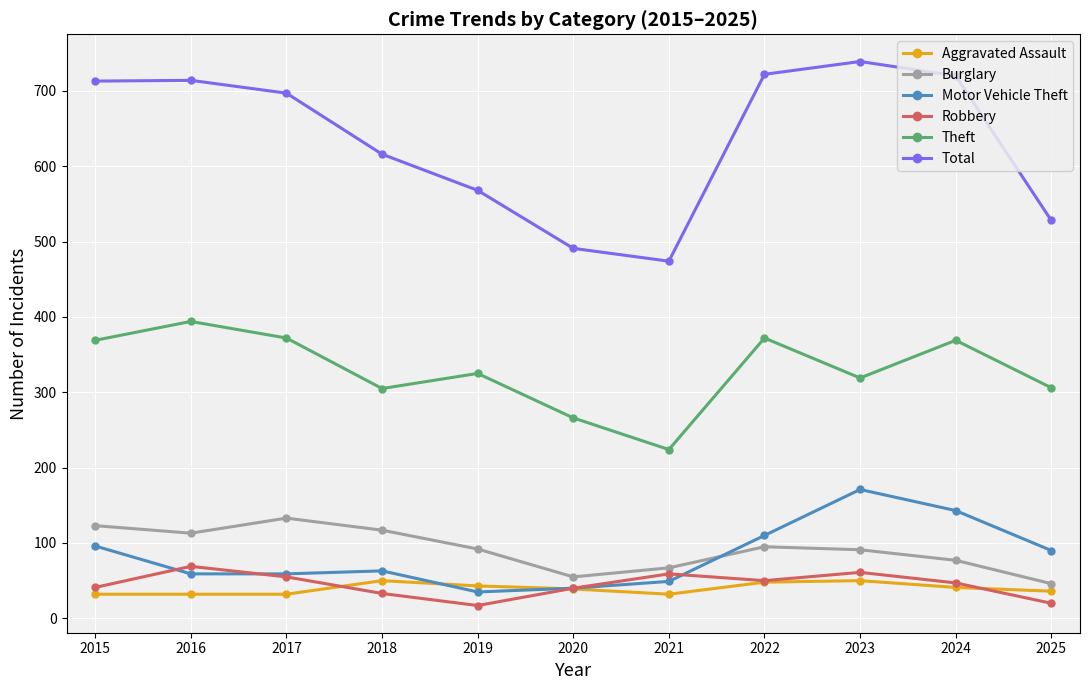

How many intersections are there between Motor Vehicle Theft and Aggravated Assault?

2